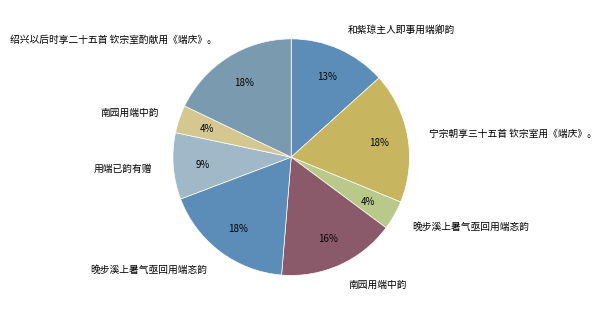

Count the number of slices in the pie.

8